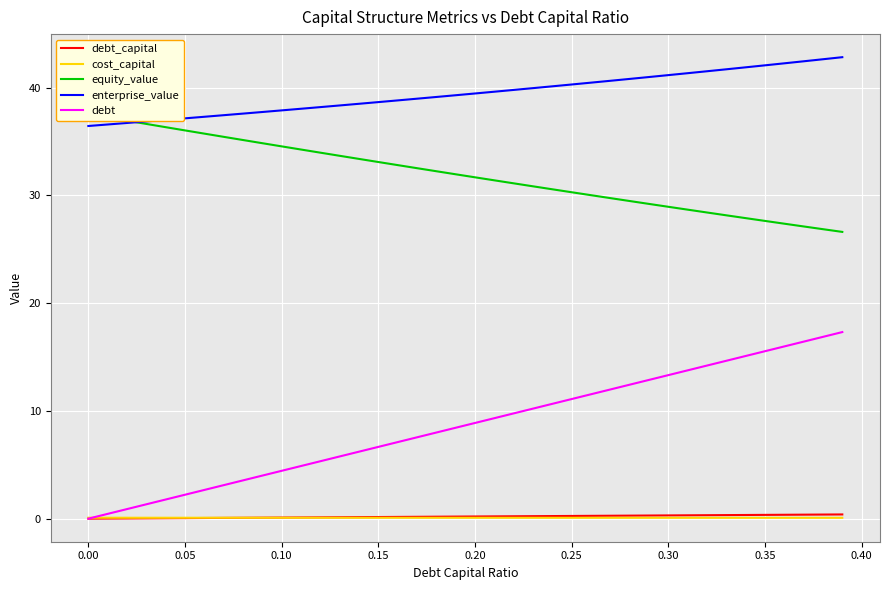

What is the minimum value for enterprise_value?

36.4